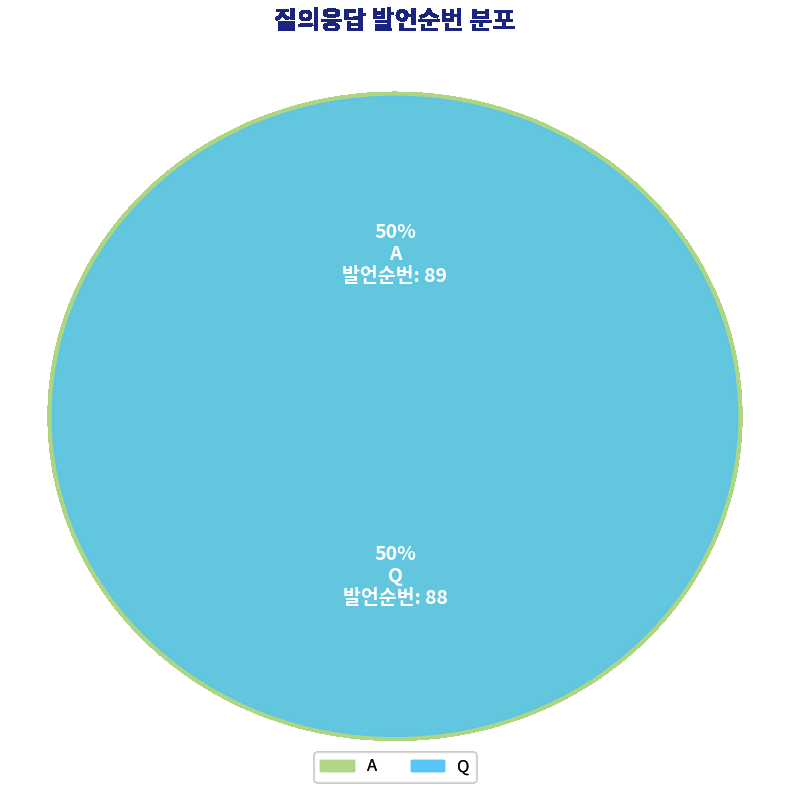

What is the total percentage of A and Q?

100.0%